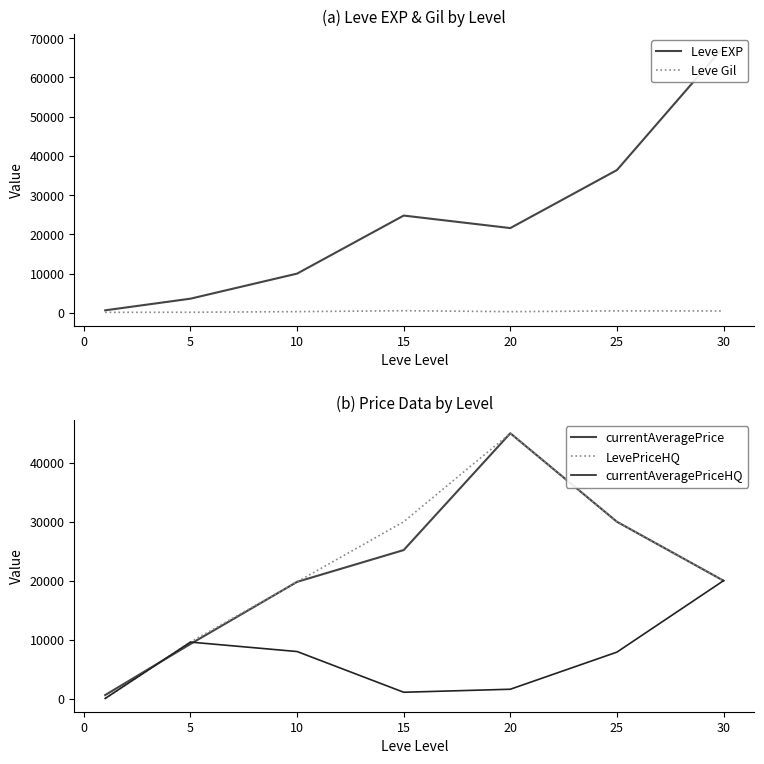

The value of currentAveragePriceHQ at 30 is 20012.0. True or false?

True